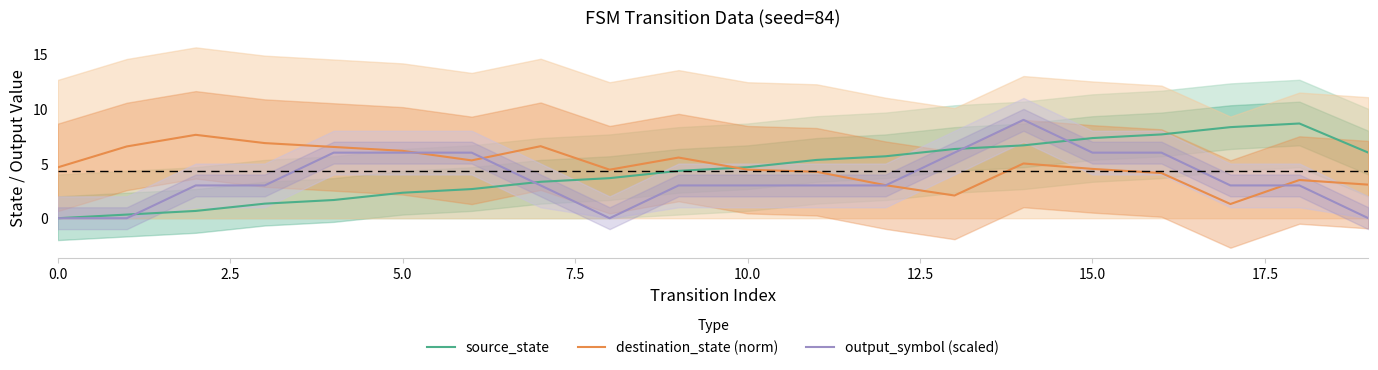

True or false: source_state has more than 0 interior local peaks.

True